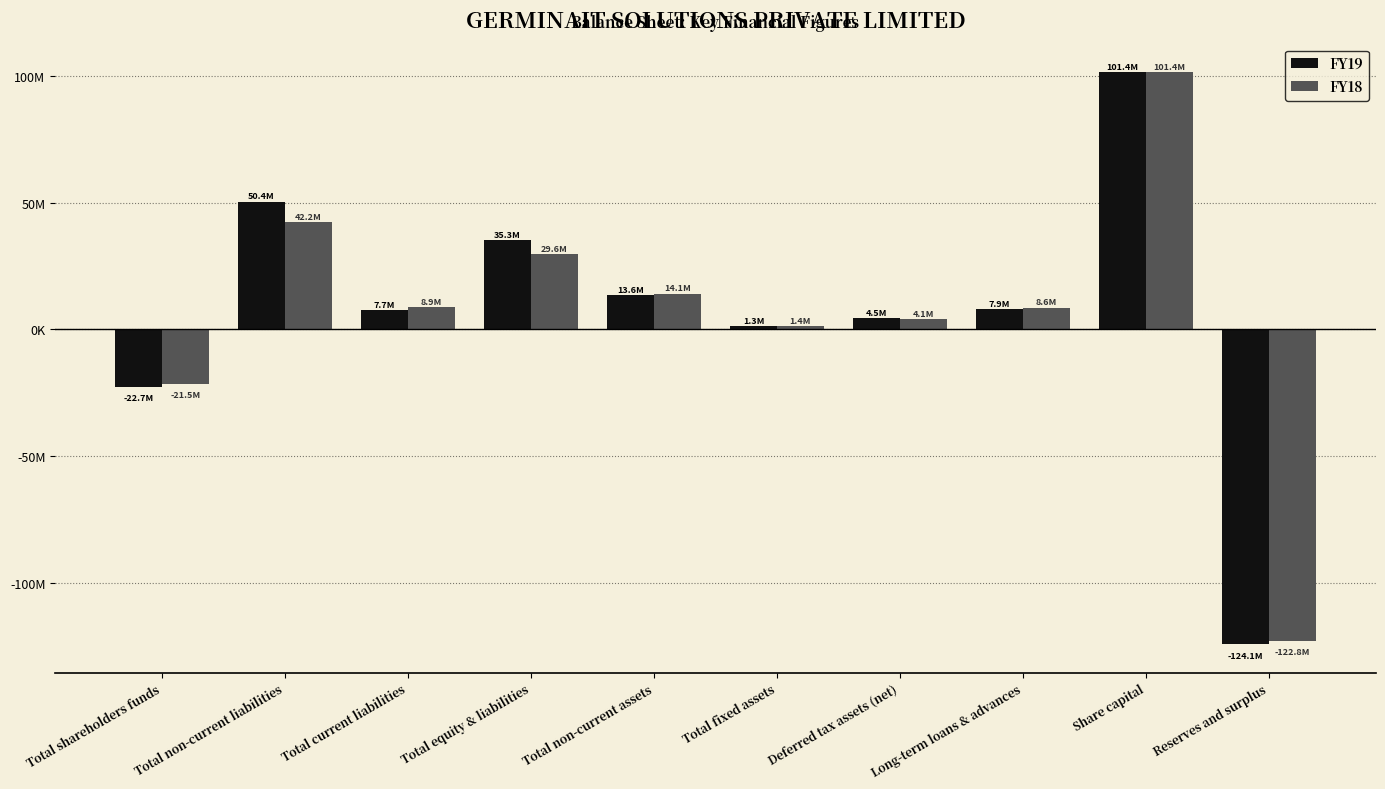

The value of FY19 at Total fixed assets is 655510. True or false?

False